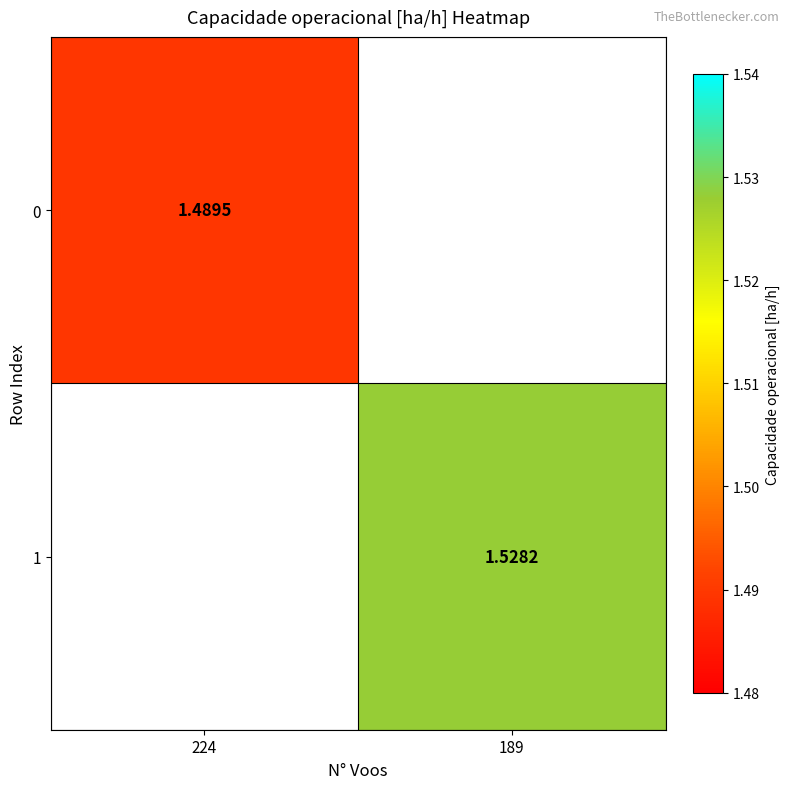

Between 224 and 189, which is larger?

189